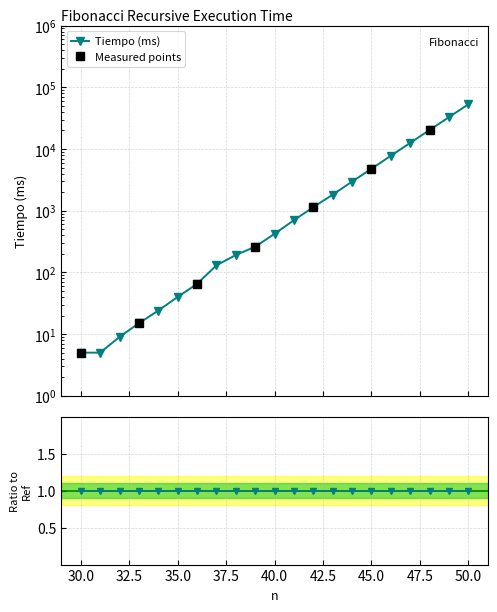

How many lines are shown in the chart?

1